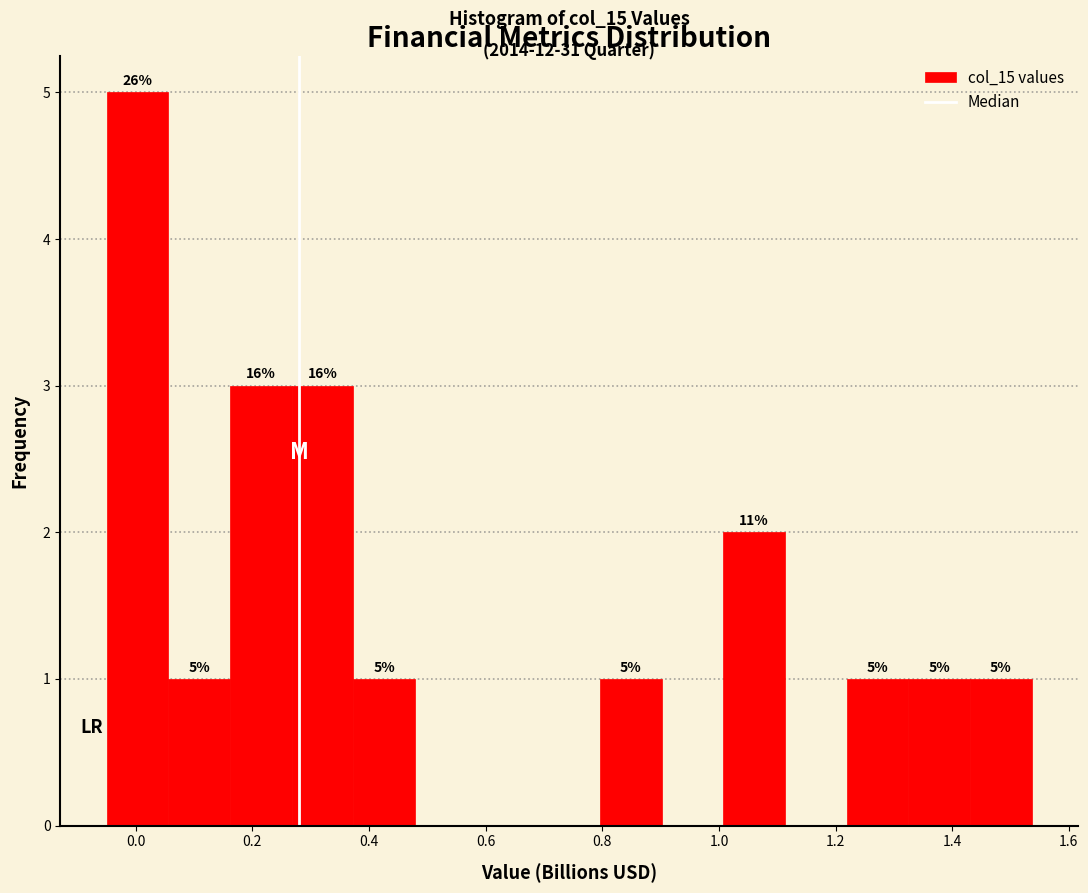

Over which range of the x-axis is the bar tallest?

-0.04 to 0.06